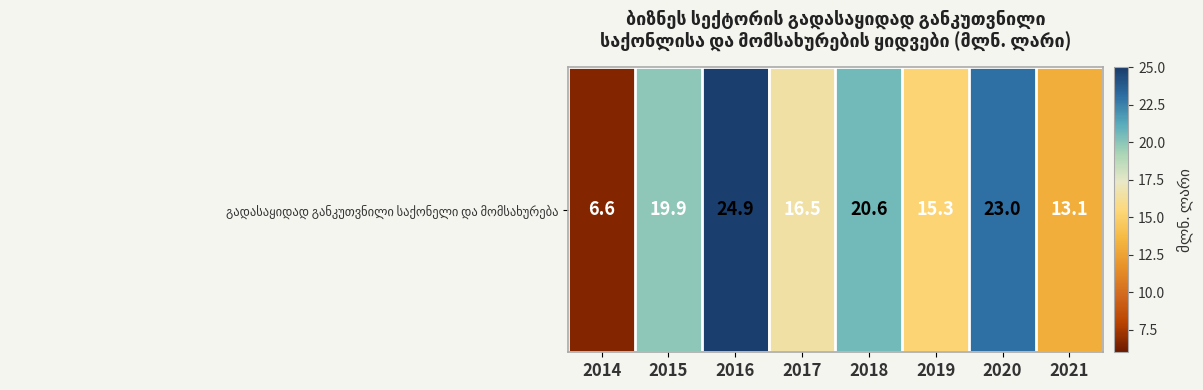

List the labels in order of value, largest first.

2016, 2020, 2018, 2015, 2017, 2019, 2021, 2014